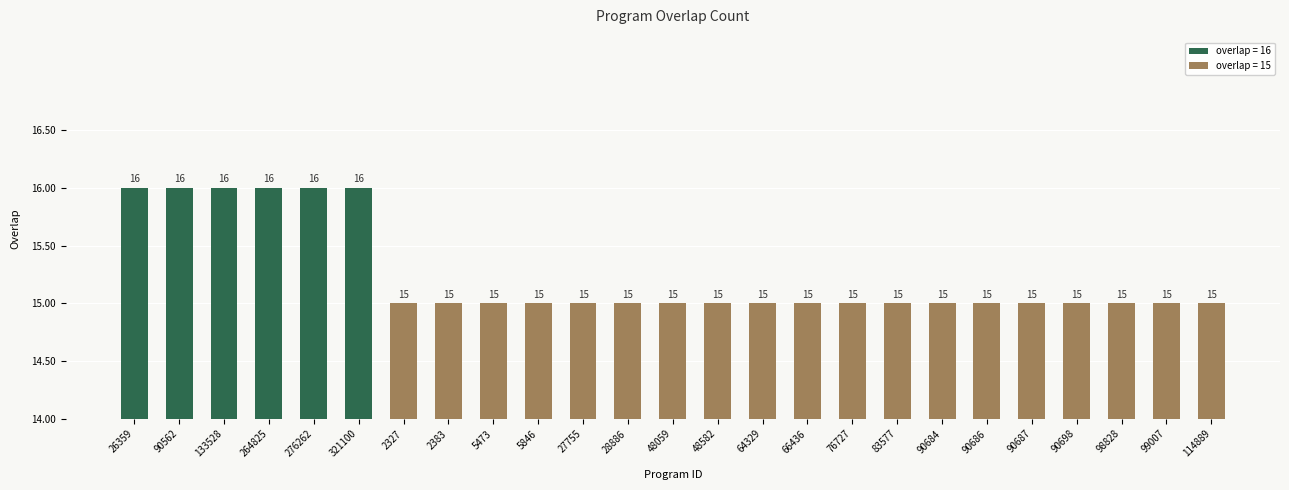

Rank the categories by value from highest to lowest.

26359, 90562, 133528, 264825, 276262, 321100, 2327, 2383, 5473, 5846, 27755, 28886, 48059, 48582, 64329, 66436, 76727, 83577, 90684, 90686, 90687, 90698, 98828, 99007, 114889